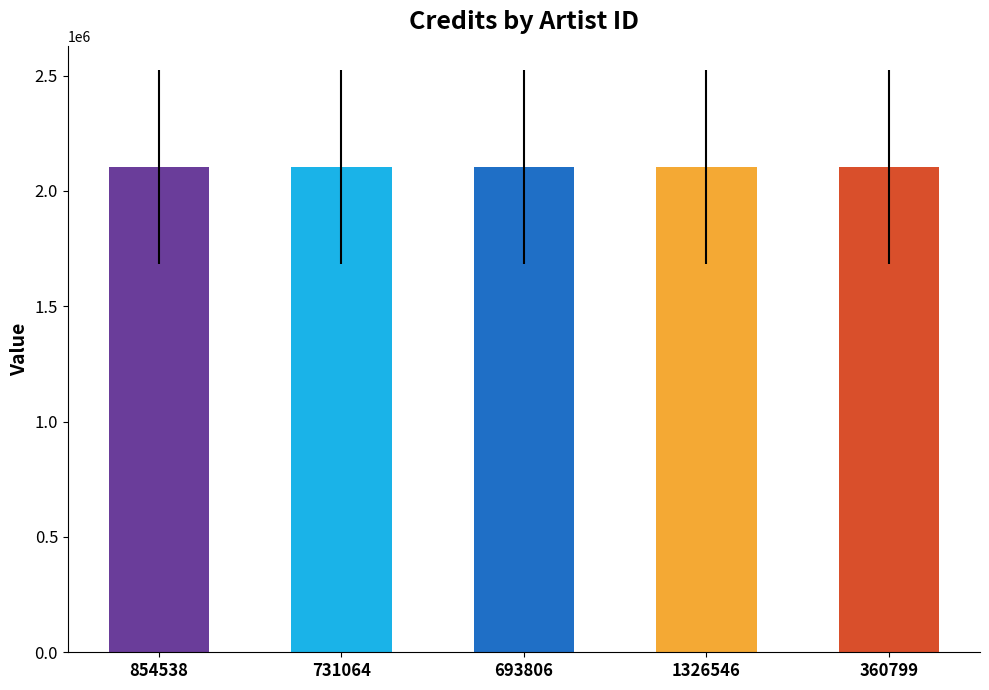

Are the bars horizontal?

No